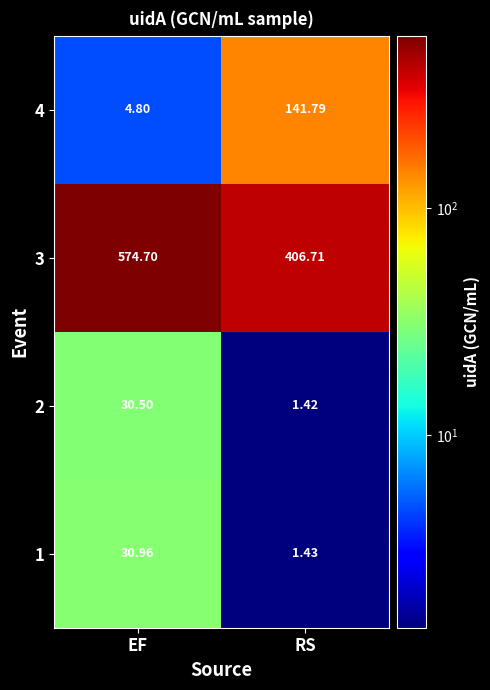

At which category is the sum across all series the highest?

EF